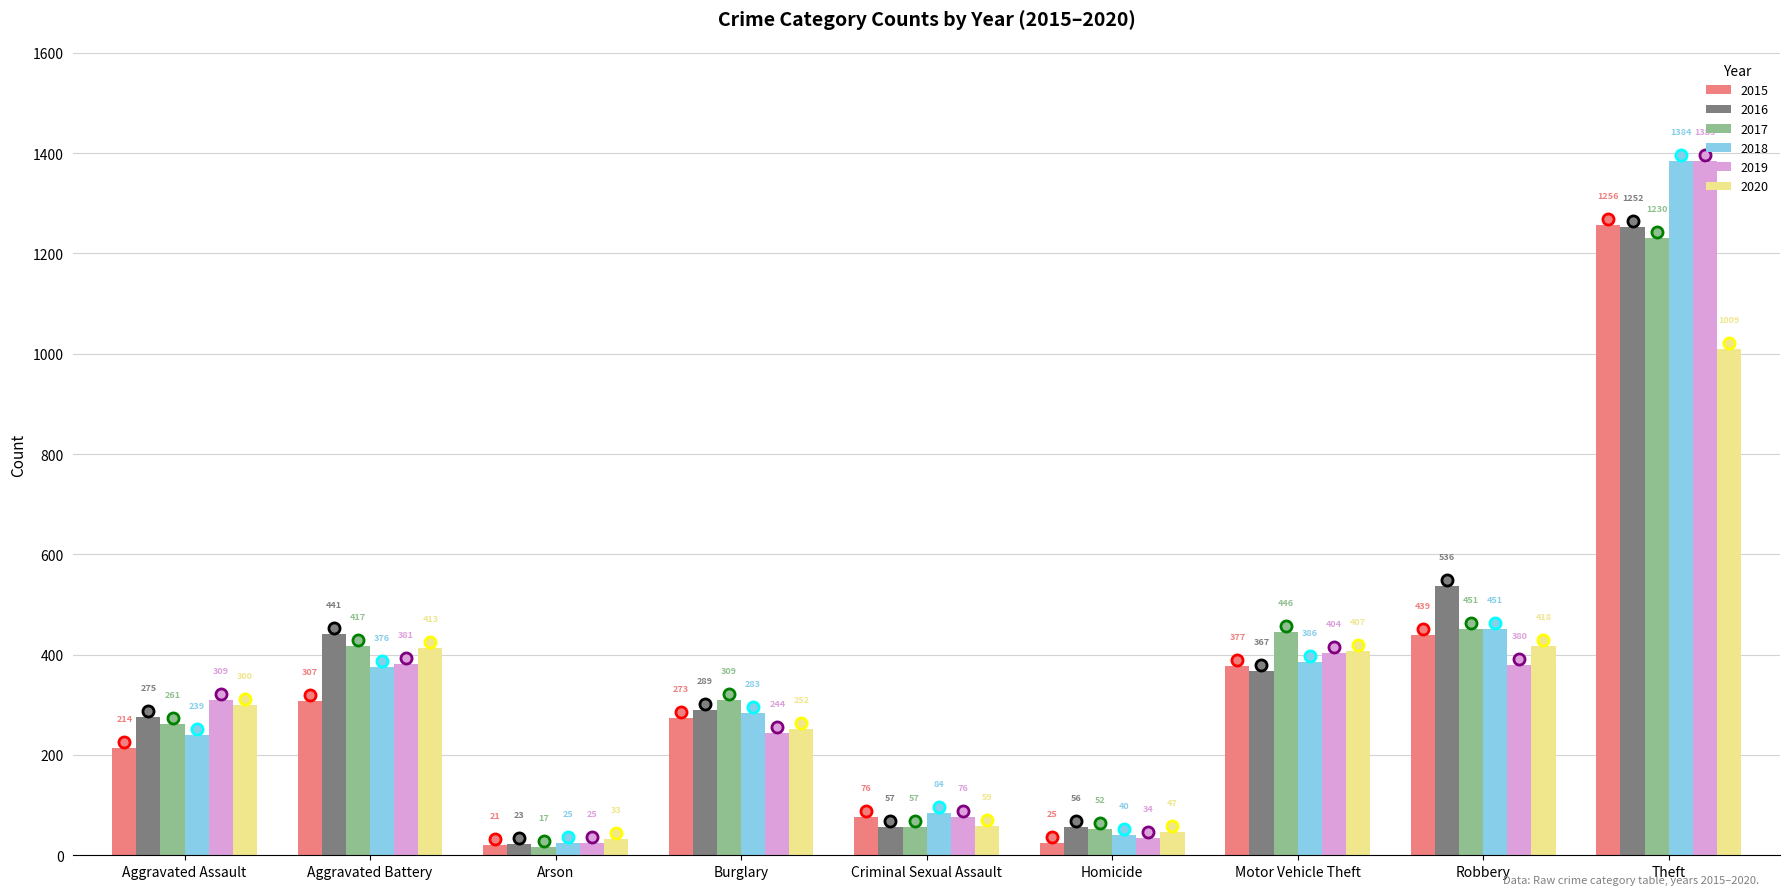

Rank the series by their maximum value, from highest to lowest.

2019, 2018, 2015, 2016, 2017, 2020